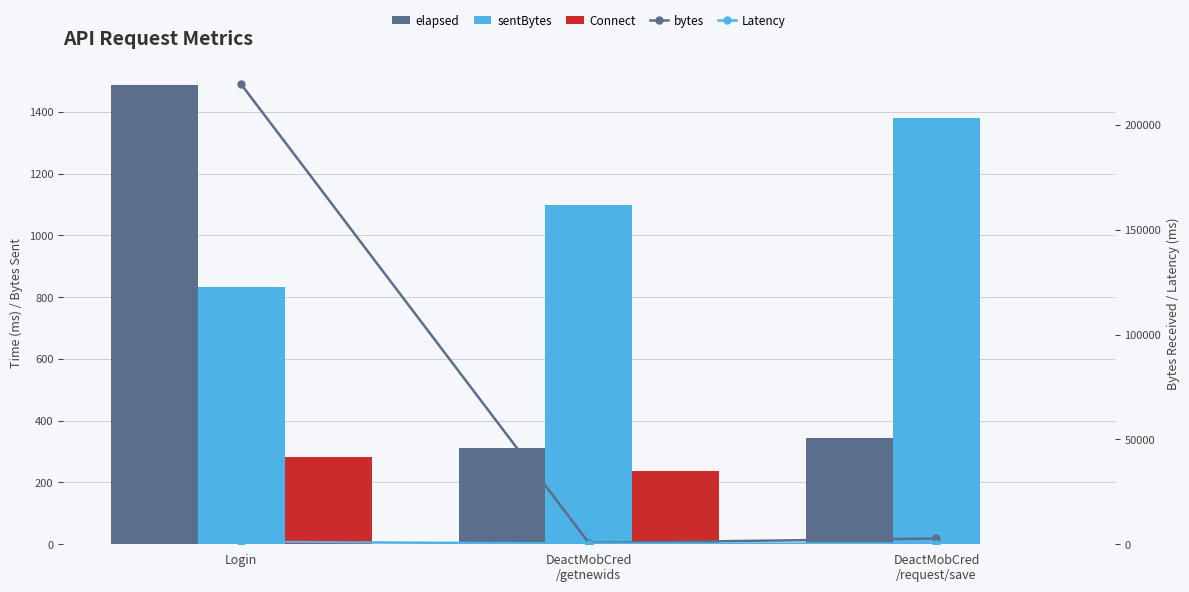

How many series are shown in this chart?

5